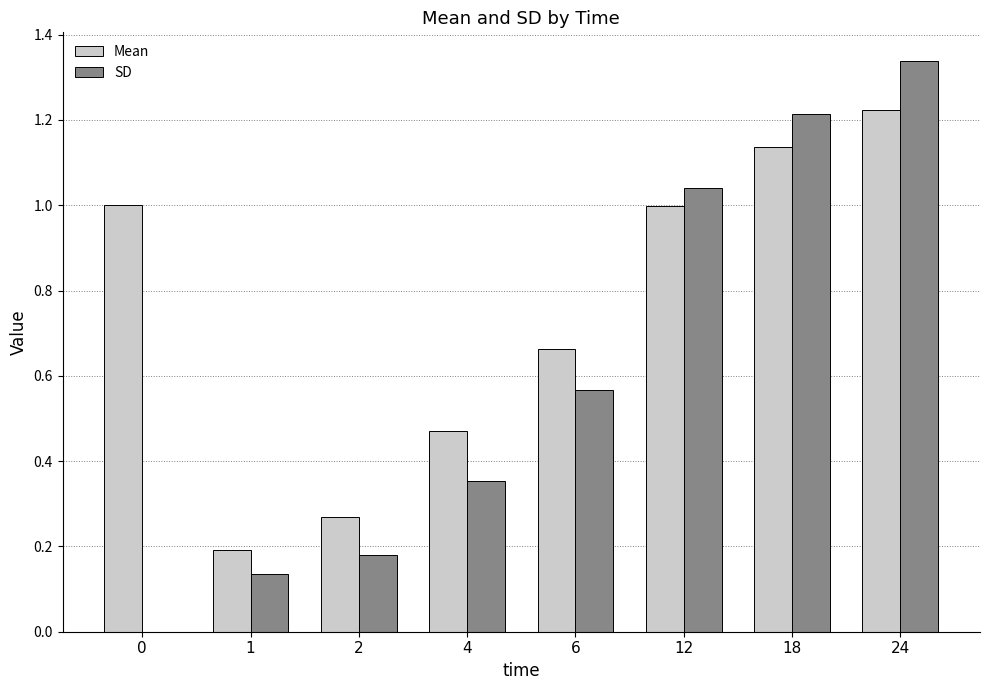

Between 12 and 24, which series saw the biggest shift?

SD